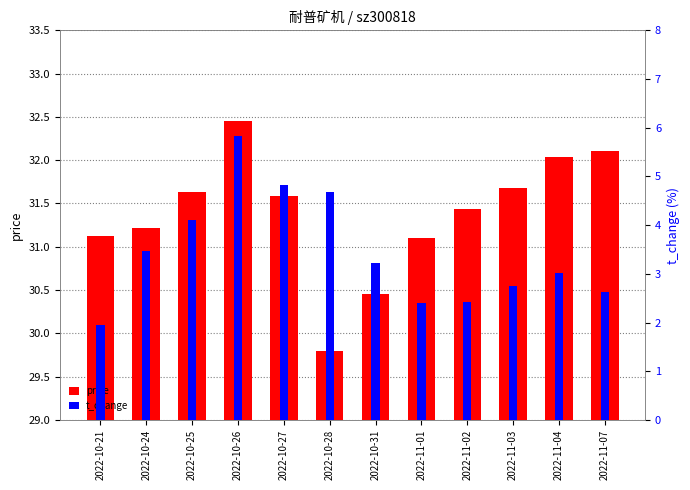

Does the chart contain any negative values?

No